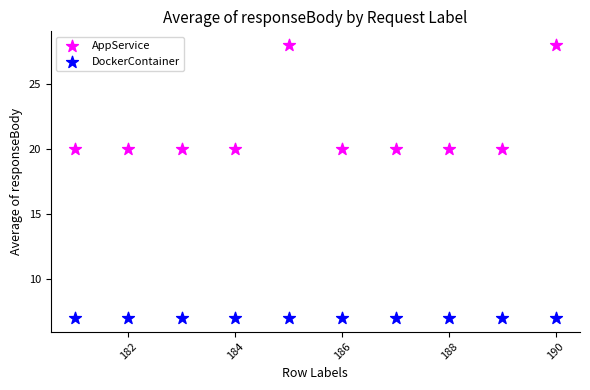

What are all the series names shown in the legend?

AppService, DockerContainer